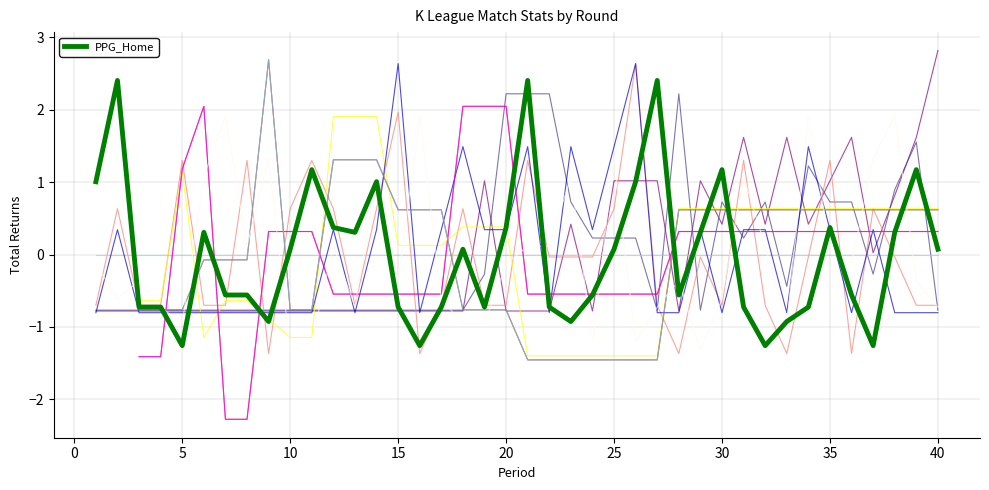

What is the value of the PPG_Away point at the 12th from the left?

0.1